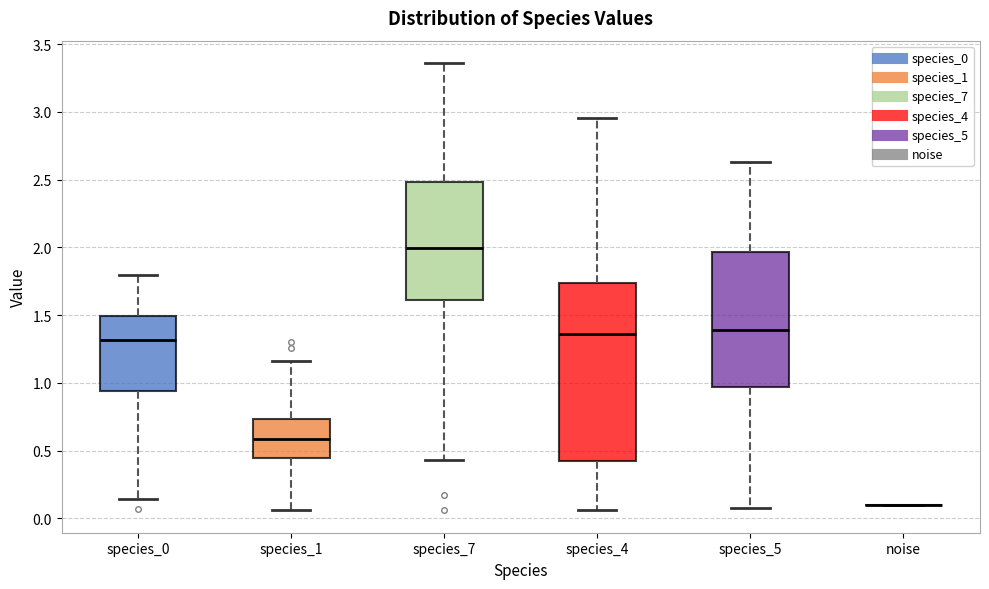

Reading left to right, read every box against the y-axis: the position of its median line, the range the box covers, and the ends of its whiskers. The values are not printed on the chart, so give them approximately, as read against the axis.

species_0: median 1.30, box 0.95 to 1.50, whiskers 0.15 to 1.80
species_1: median 0.60, box 0.45 to 0.75, whiskers 0.05 to 1.15
species_7: median 2.00, box 1.60 to 2.50, whiskers 0.45 to 3.35
species_4: median 1.35, box 0.45 to 1.75, whiskers 0.05 to 2.95
species_5: median 1.40, box 0.95 to 1.95, whiskers 0.10 to 2.65
noise: box collapsed to a line at 0.10, whiskers 0.10 to 0.10